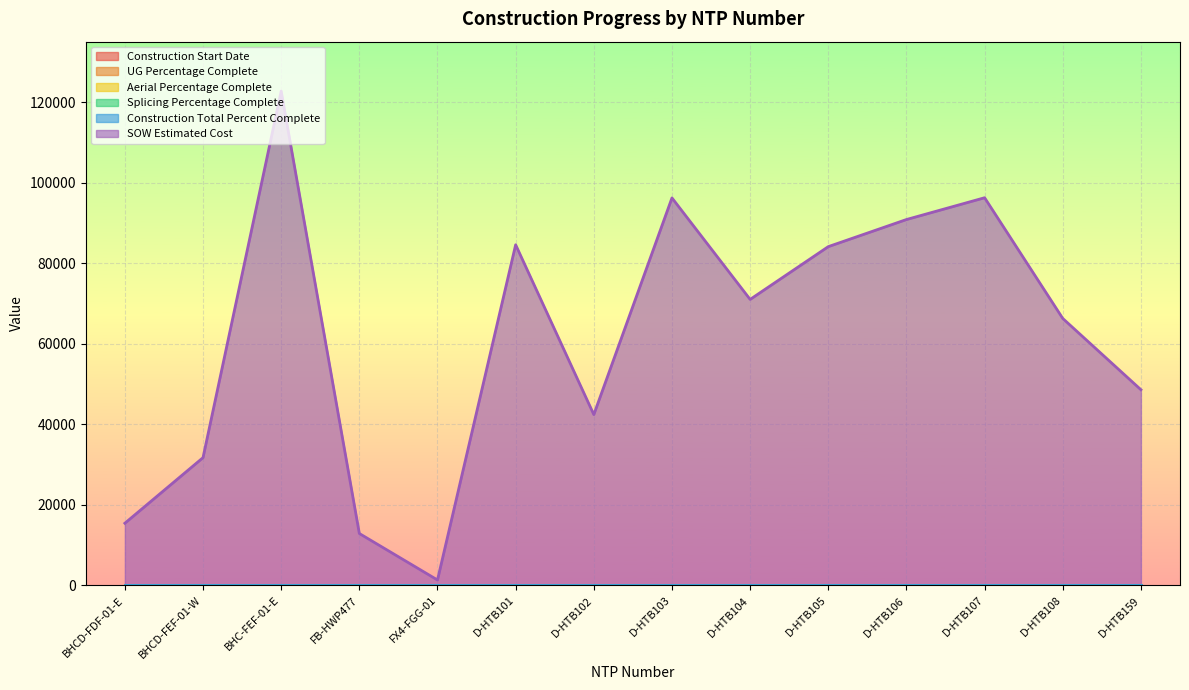

Where is SOW Estimated Cost nearest to the value 62029?

D-HTB108